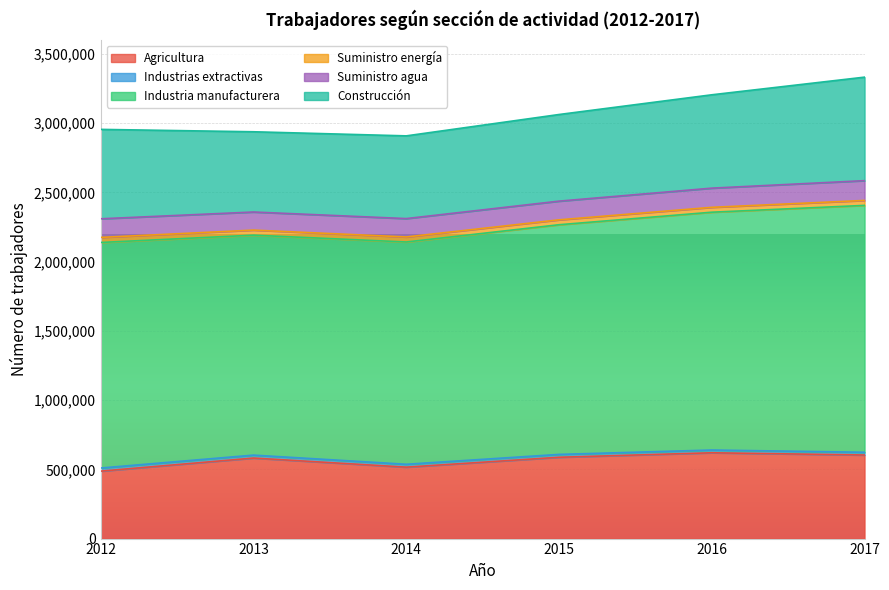

What is the sum of the Industria manufacturera values at 2015 and 2013?

3247111